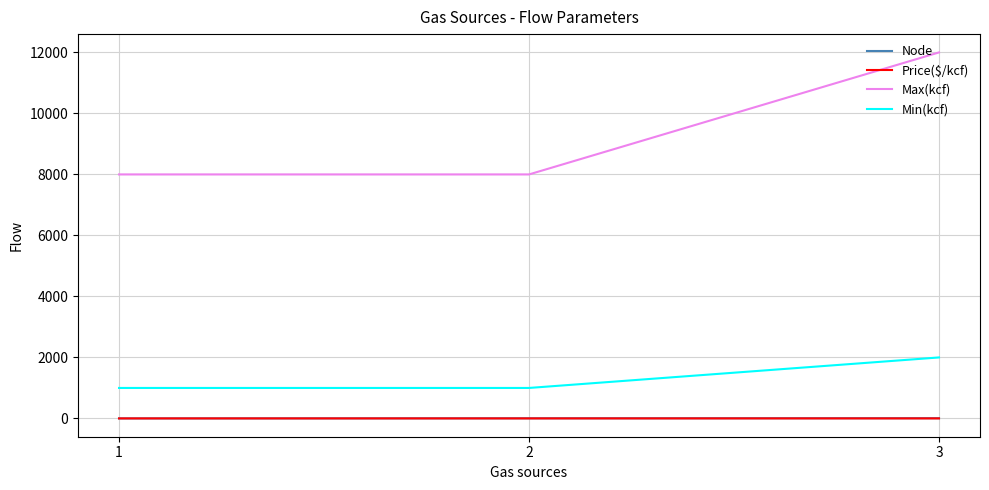

Which series has the largest range (max minus min)?

Max(kcf)